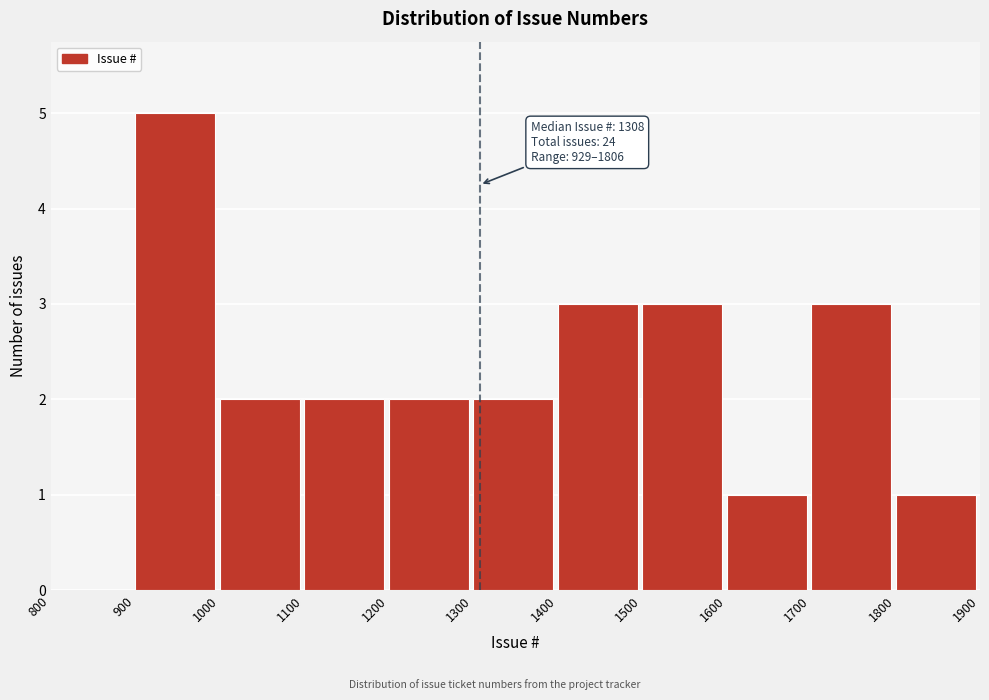

Which range on the x-axis has the tallest bar?

900 to 1000